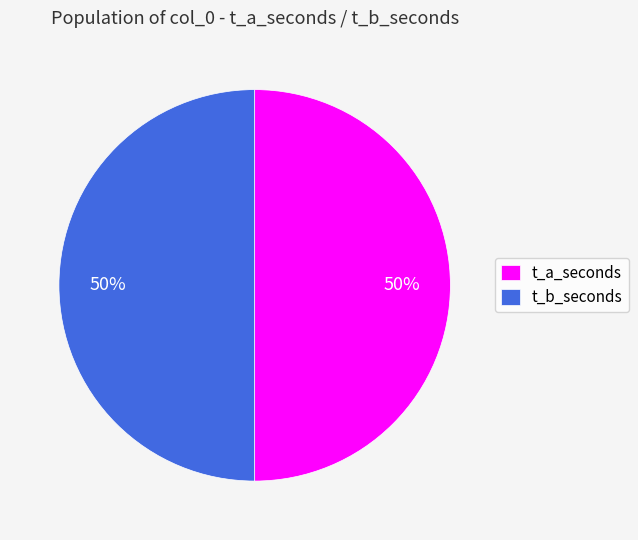

What is the ratio of the value at t_a_seconds to the value at t_b_seconds?

1.0